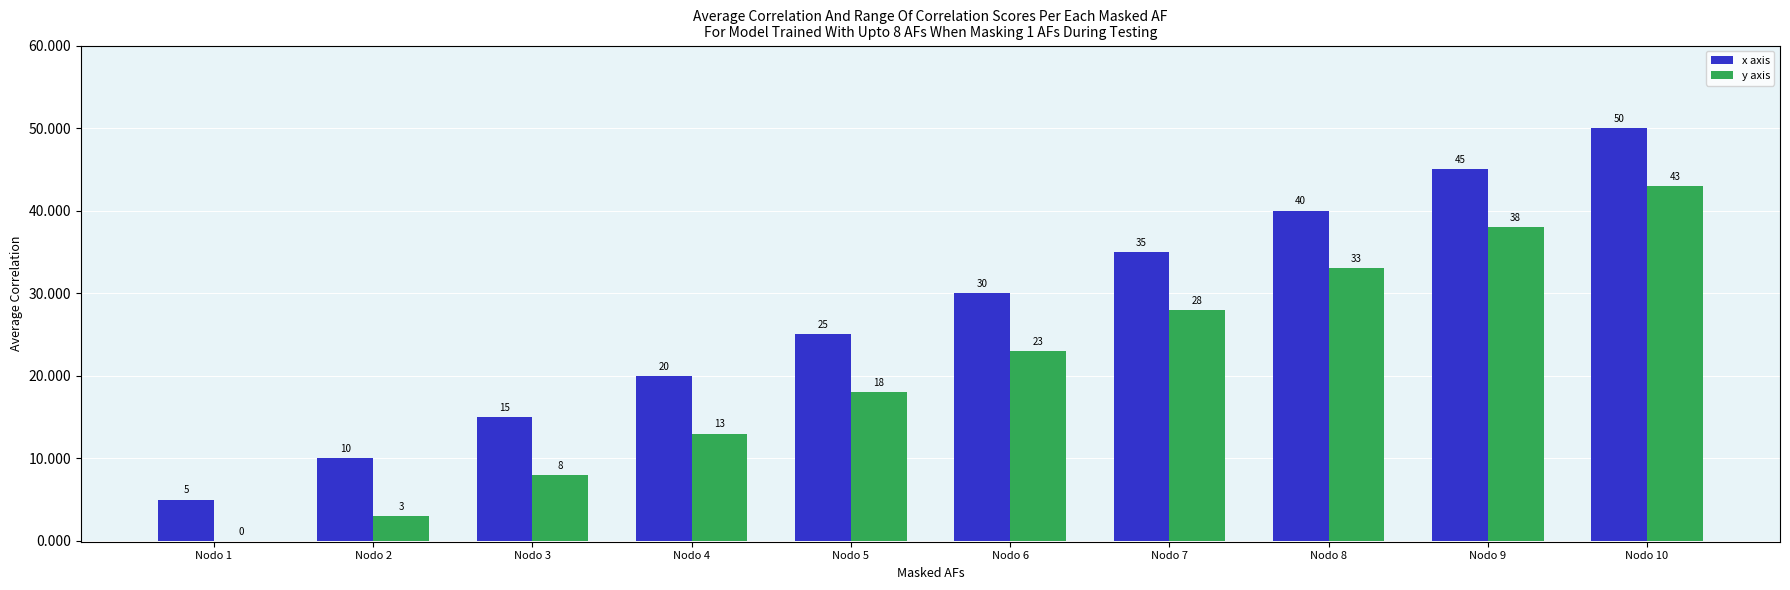

Which series has the largest range (max minus min)?

x axis